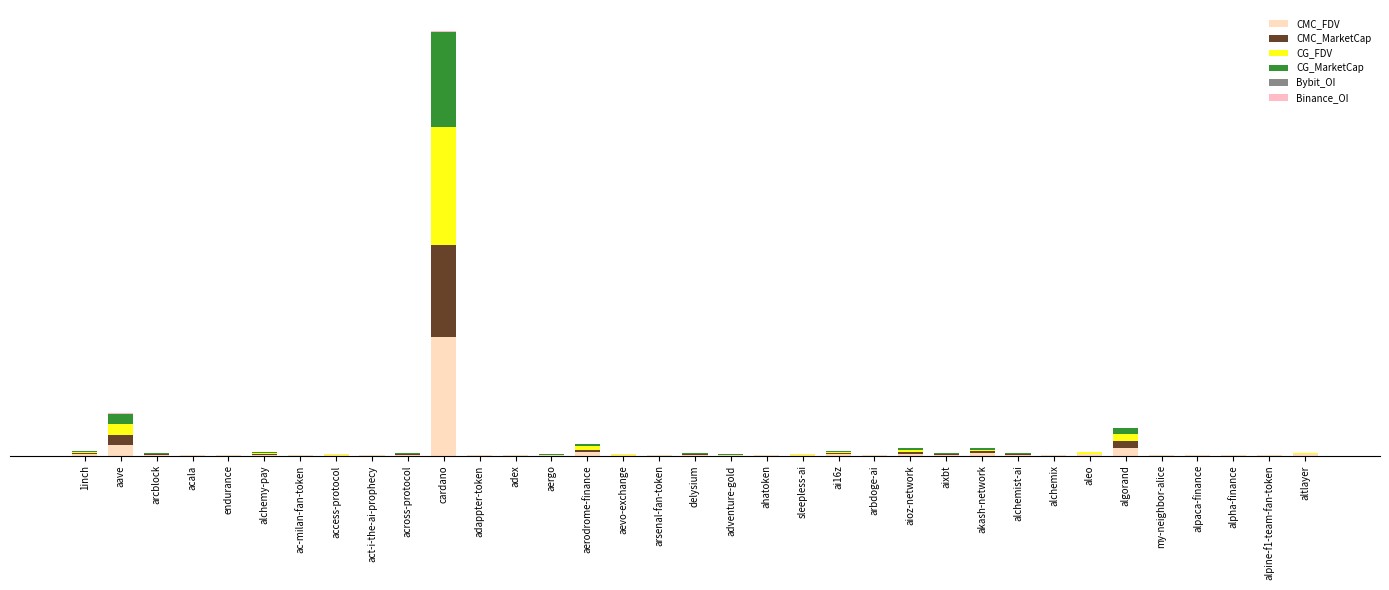

Does the chart contain stacked bars?

Yes